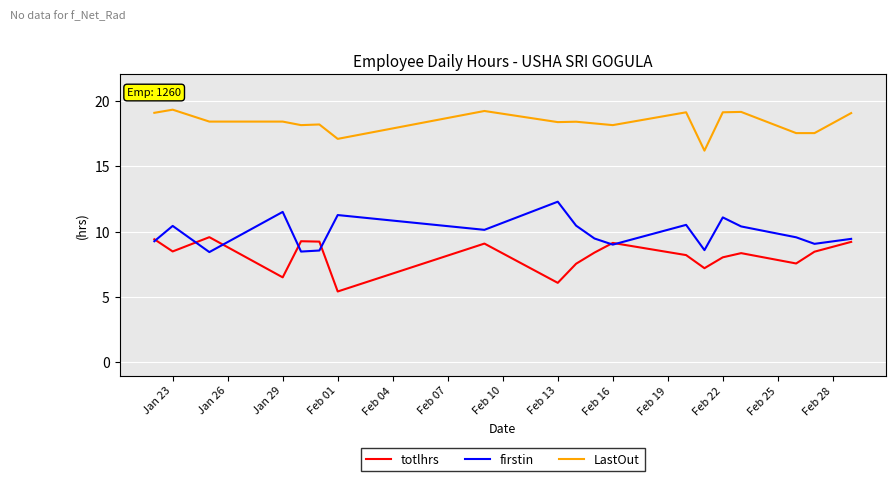

List the series in order of their peak value, lowest first.

totlhrs, firstin, LastOut